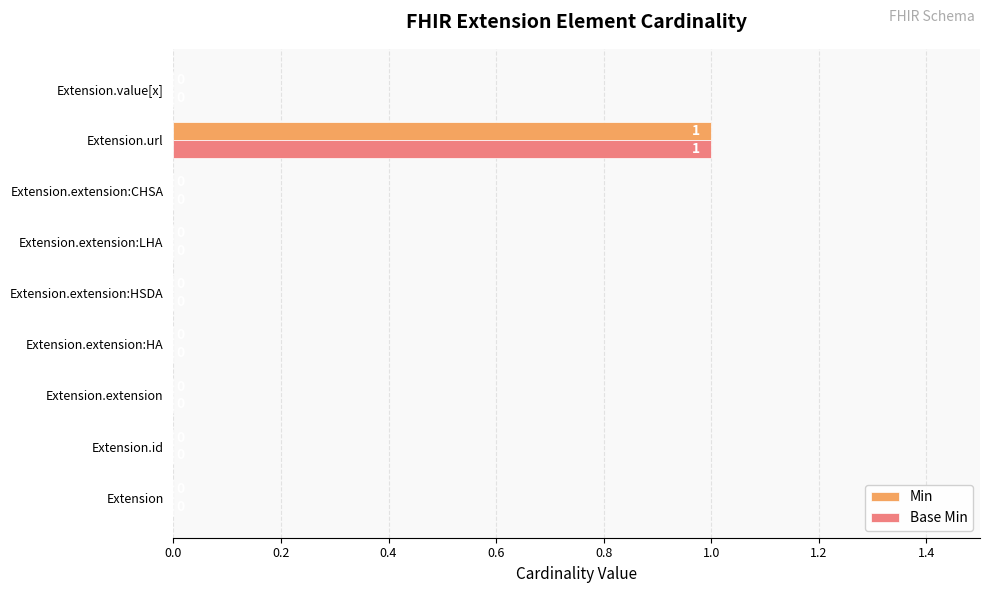

At which label does Min reach its peak?

Extension.url